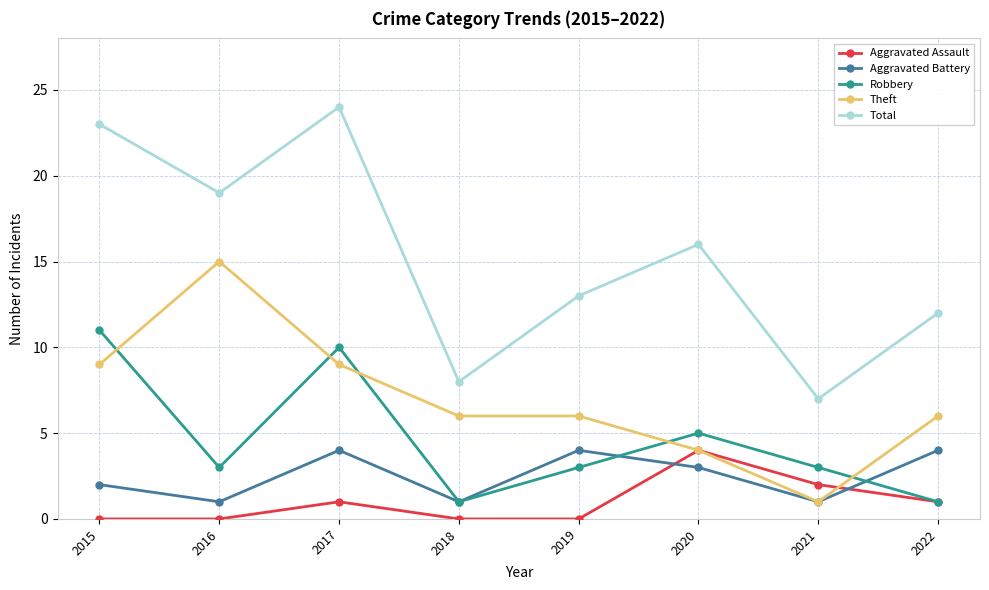

List the labels in order of Total value, smallest first.

2021, 2018, 2022, 2019, 2020, 2016, 2015, 2017